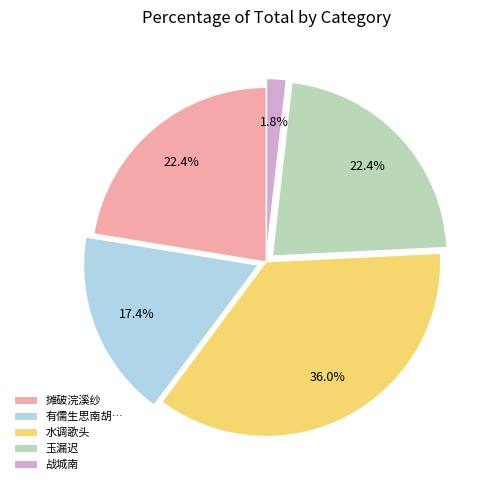

Does 战城南 represent more than half of the total?

No